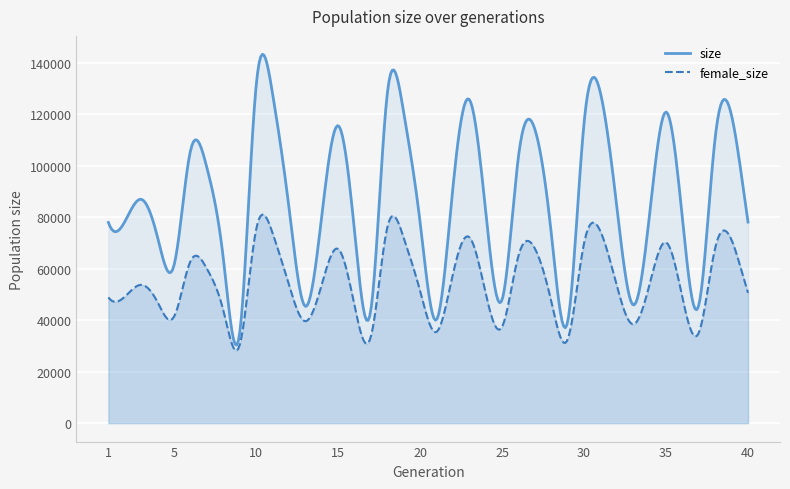

Reading left to right, list all the values displayed in this chart.

size: 1=78020	2=78347	3=87019	4=72195	5=61352	6=105742	7=99452	8=64413	9=34795	10=130568	11=128475	12=84328	13=45434	14=79995	15=115668	16=75041	17=43860	18=127817	19=121023	20=78390	21=40154	22=91147	23=125876	24=82602	25=47900	26=103492	27=114326	28=74051	29=39348	30=116528	31=128415	32=84167	33=45955	34=81296	35=120964	36=79497	37=45952	38=111106	39=119486	40=78184
female_size: 1=48894	2=49175	3=53772	4=46999	5=41391	6=62901	7=60087	8=43984	9=30288	10=75037	11=74080	12=53978	13=39633	14=53713	15=67759	16=45919	17=33596	18=75956	19=72149	20=51515	21=35447	22=57777	23=72339	24=50580	25=37416	26=65050	27=67927	28=47452	29=32533	30=69889	31=74580	32=53454	33=38465	34=54031	35=70283	36=48812	37=35178	38=68195	39=71152	40=50641